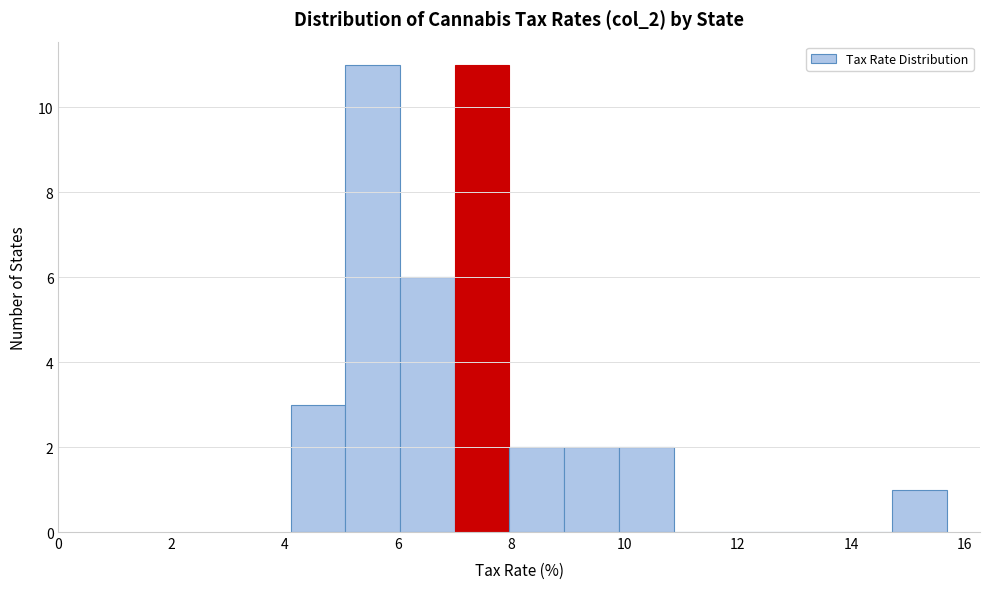

How tall is the bar that spans 9.0 to 10.0 on the x-axis? Neither the bar edges nor the heights are printed on the chart, so give them approximately, as read against the axes.

2